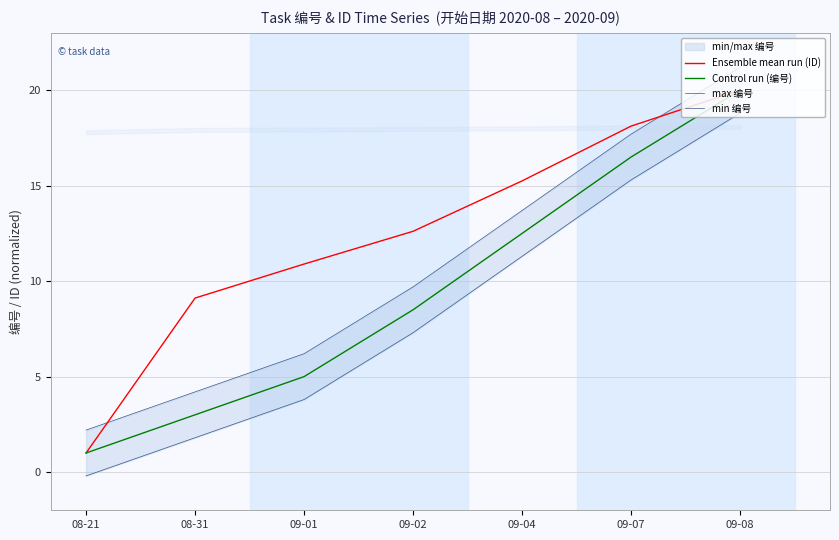

Rank the series by their maximum value, from highest to lowest.

max 编号, Ensemble mean run (ID), Control run (编号), min 编号